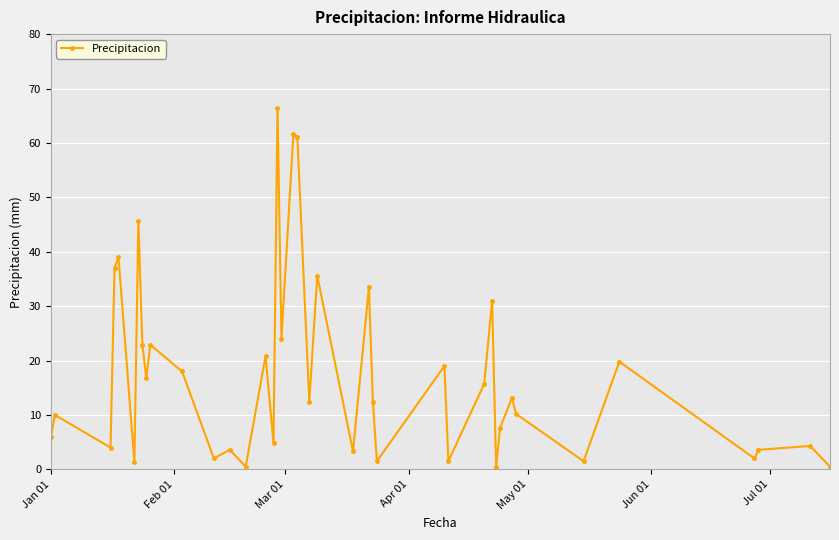

What is the value of the 12th point from the left?

2.0